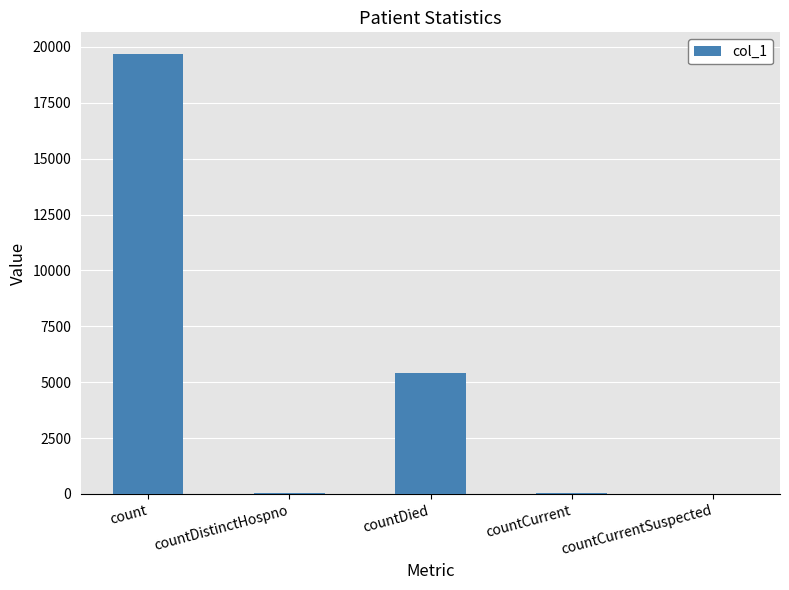

Is it true that the value at count is 9504?

False